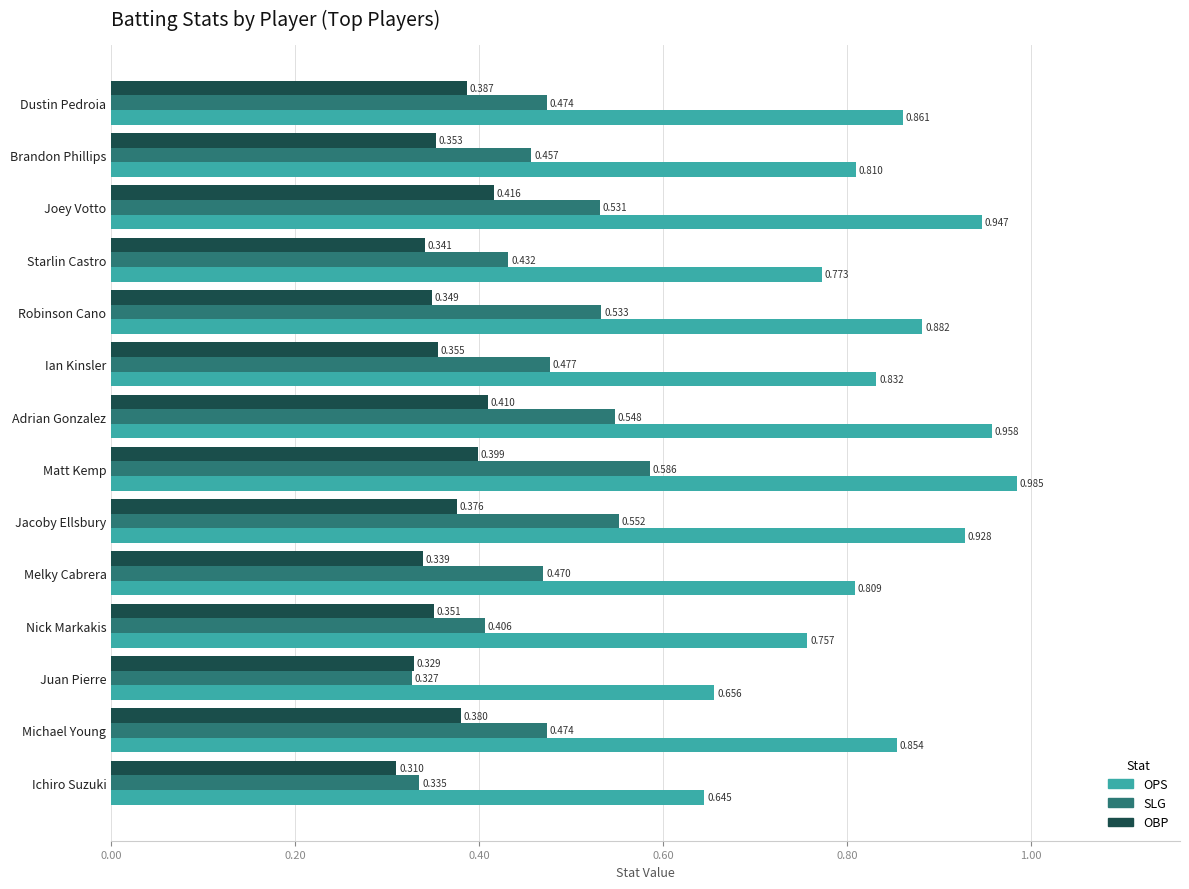

Rank the series by their maximum value, from highest to lowest.

OPS, SLG, OBP